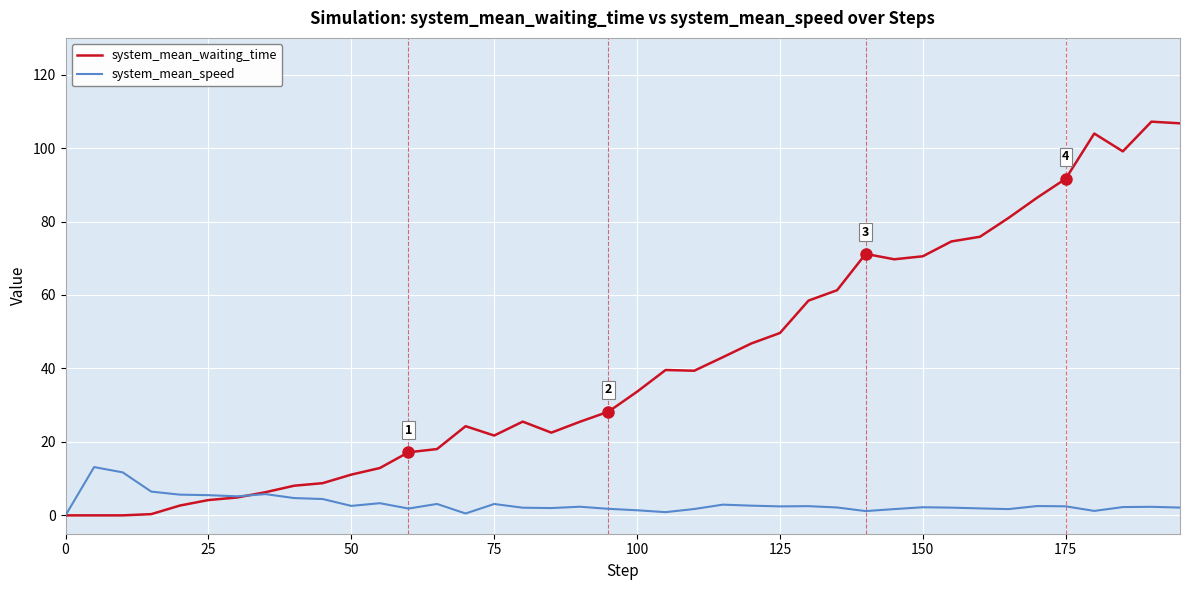

Rank the series by their average value, from highest to lowest.

system_mean_waiting_time, system_mean_speed